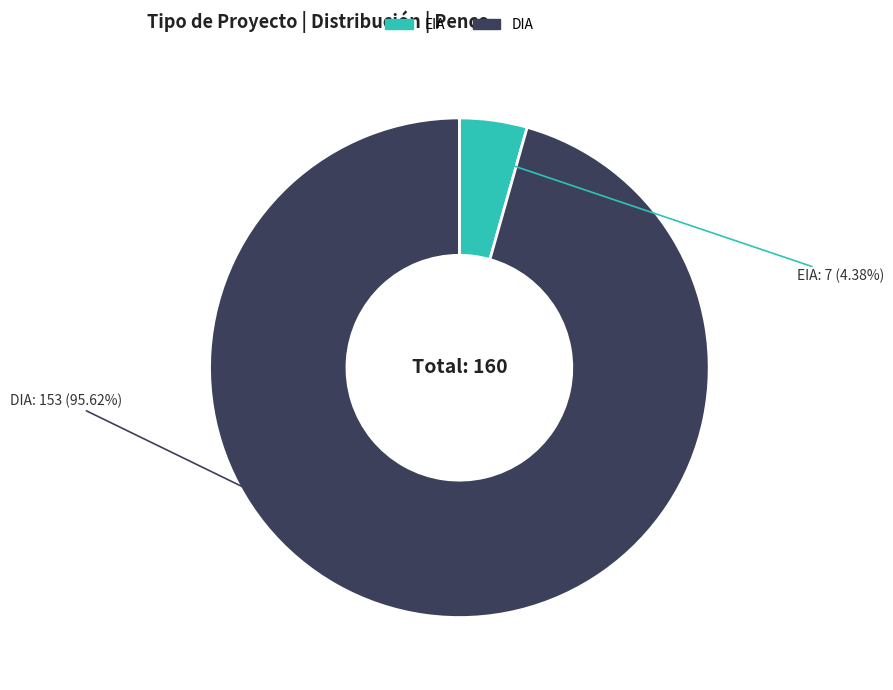

Combined, do EIA and DIA account for over 50%?

Yes